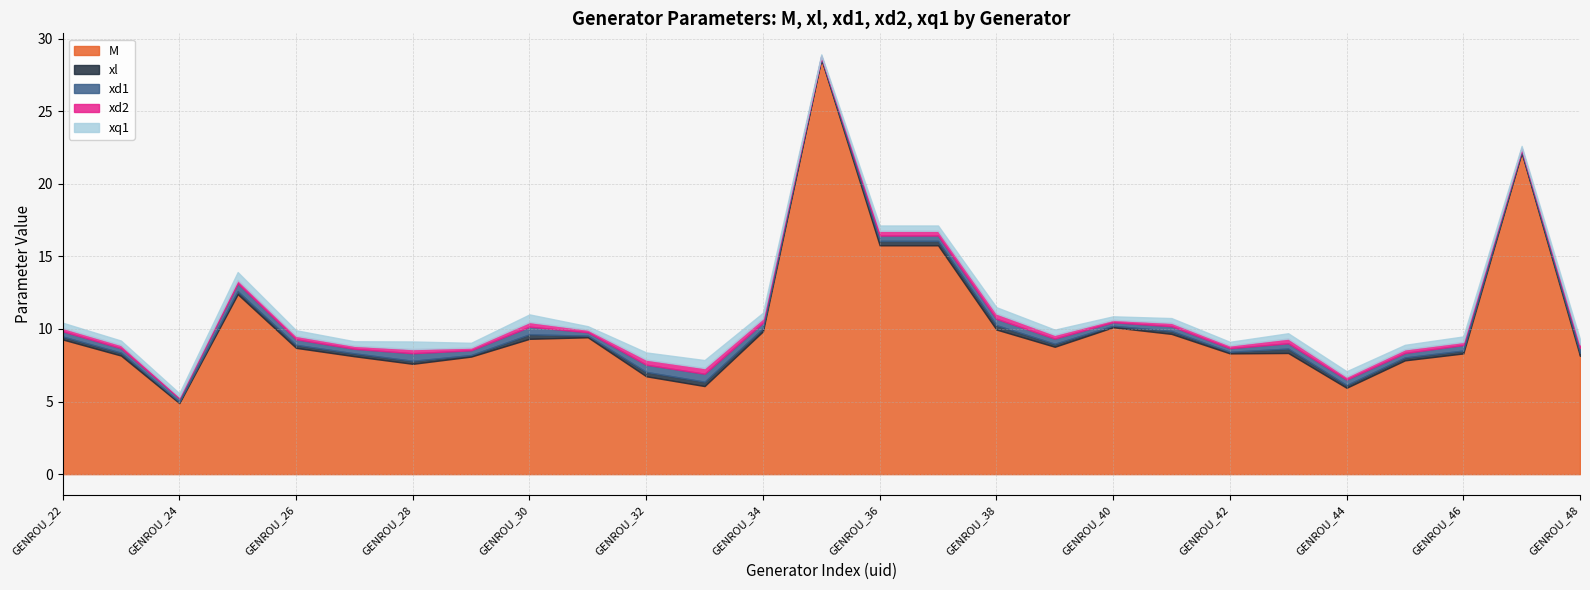

Reading left to right, extract all data points from this chart.

gen: 1.0	2.0	3.0	4.0	5.0	6.0	7.0	8.0	9.0	10.0	11.0	12.0	13.0	14.0	16.0	17.0	18.0	19.0	20.0	21.0	22.0	28.0	29.0	30.0	31.0	35.0	36.0
M: 9.3	8.2	4.9	12.4	8.7	8.1	7.6	8.1	9.3	9.4	6.7	6.1	9.8	28.6	15.8	15.8	10.0	8.8	10.1	9.7	8.3	8.3	6.0	7.8	8.3	22.2	8.1
xl: 0.2	0.2	0.1	0.2	0.2	0.2	0.2	0.1	0.3	0.1	0.3	0.3	0.2	0.1	0.3	0.3	0.3	0.2	0.1	0.2	0.1	0.3	0.2	0.2	0.2	0.1	0.2
xd1: 0.4	0.3	0.2	0.5	0.4	0.3	0.5	0.3	0.5	0.2	0.5	0.6	0.4	0.1	0.4	0.4	0.4	0.4	0.2	0.3	0.2	0.4	0.4	0.3	0.4	0.1	0.4
xd2: 0.2	0.2	0.1	0.2	0.2	0.2	0.3	0.2	0.3	0.2	0.4	0.4	0.3	0.1	0.3	0.3	0.4	0.3	0.2	0.2	0.2	0.3	0.2	0.2	0.2	0.1	0.2
xq1: 0.4	0.3	0.2	0.5	0.4	0.3	0.5	0.3	0.5	0.2	0.5	0.6	0.4	0.1	0.4	0.4	0.4	0.4	0.2	0.3	0.2	0.4	0.4	0.3	0.4	0.1	0.4